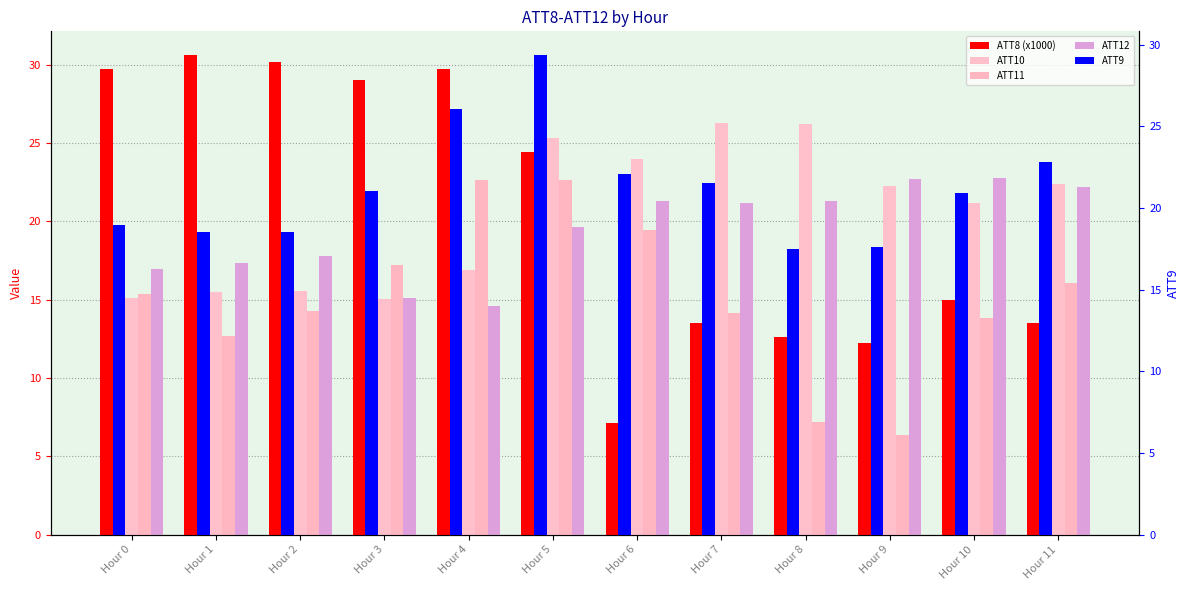

Rank the series at Hour 1 from lowest to highest value.

ATT11, ATT10, ATT12, ATT9, ATT8 (x1000)